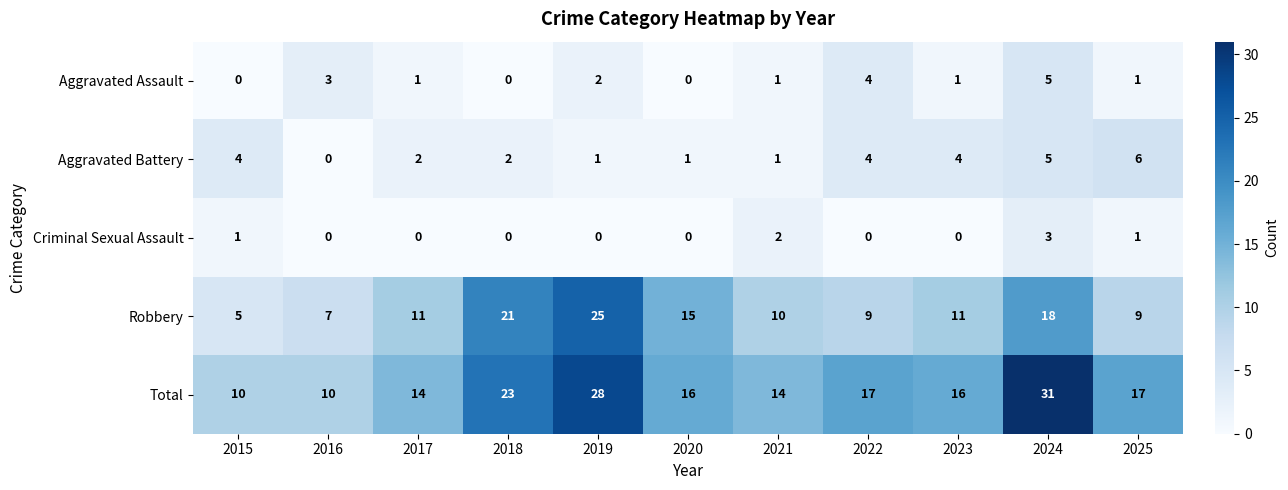

Which category has the highest value across all series?

2024